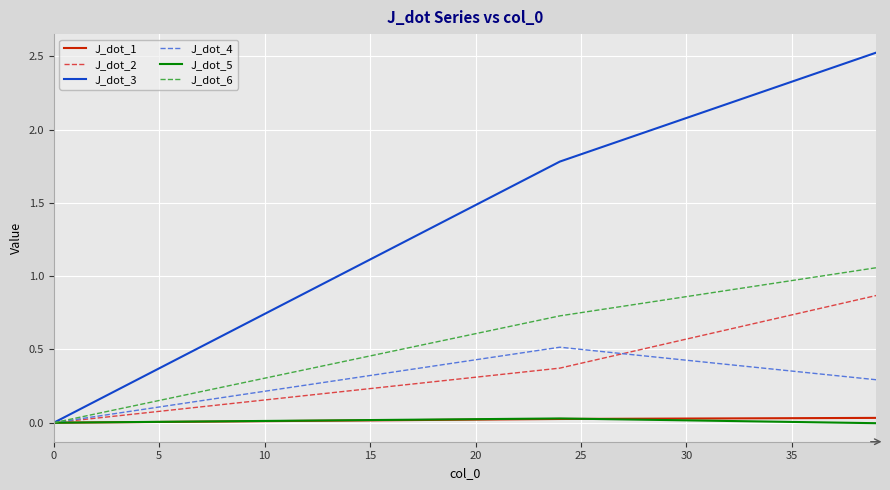

Which series has the largest total across all categories?

J_dot_3